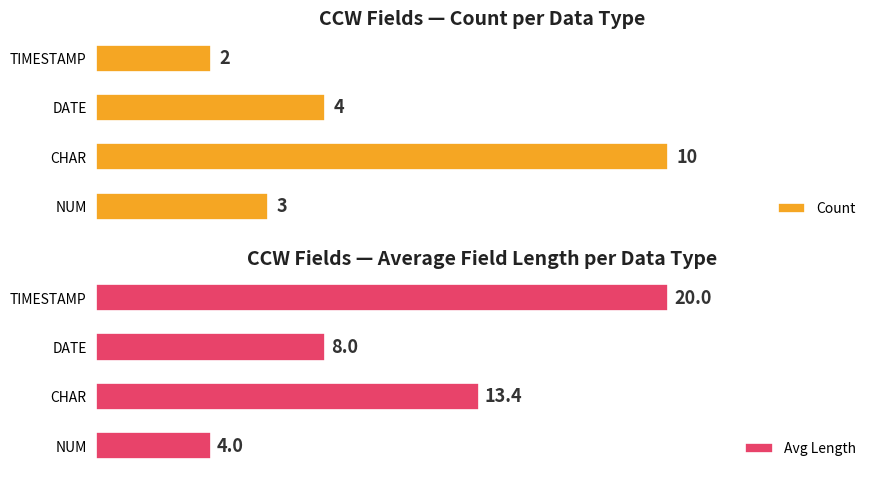

What are all the series names shown in the legend?

Count, Avg Length